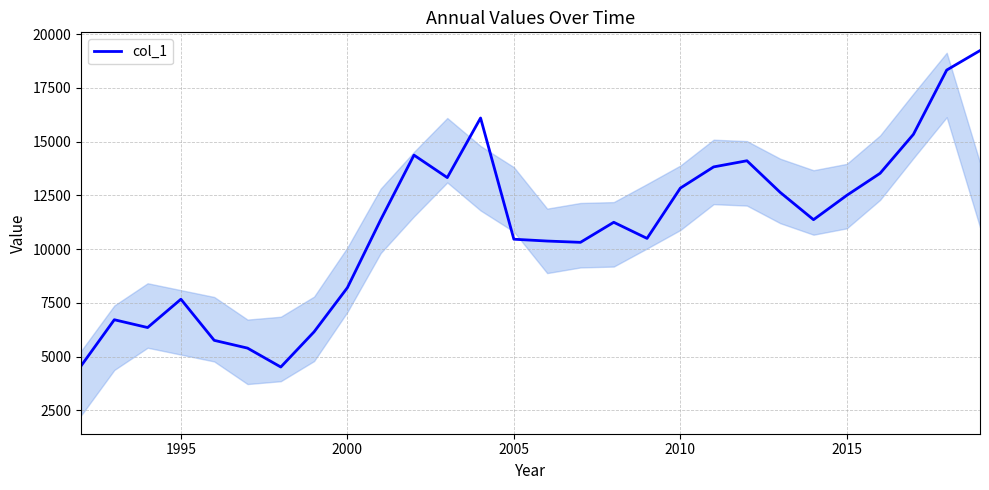

What is the difference between the maximum and minimum values?

14725